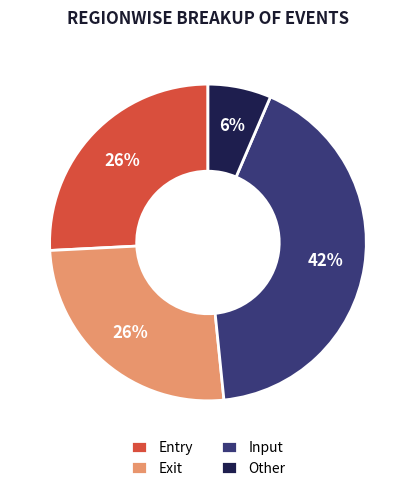

Does Exit represent more than half of the total?

No